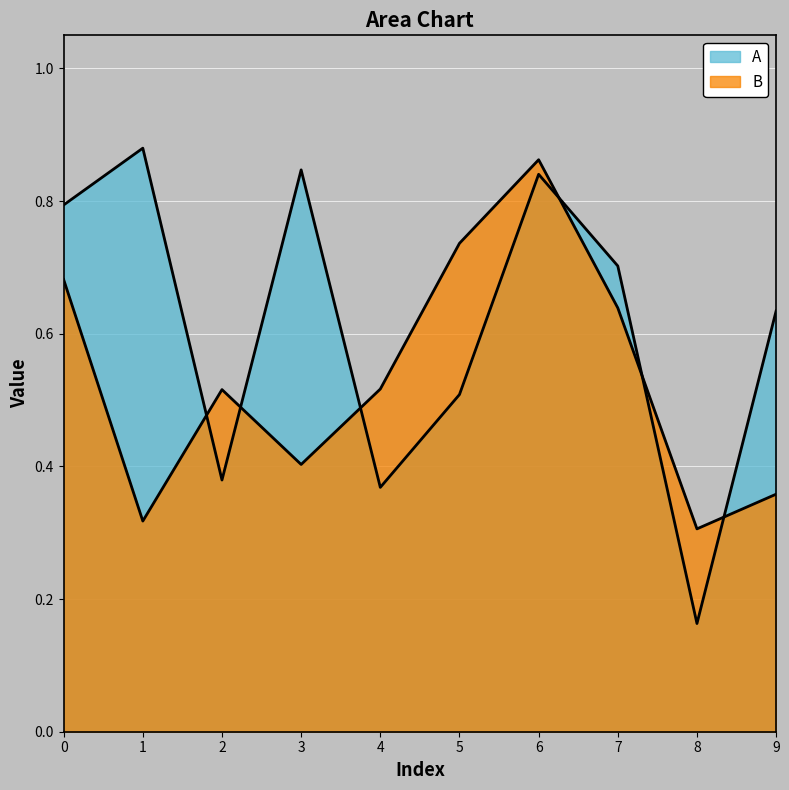

Reading left to right, list all the values displayed in this chart.

A: 0.8	0.9	0.4	0.8	0.4	0.5	0.8	0.7	0.2	0.6
B: 0.7	0.3	0.5	0.4	0.5	0.7	0.9	0.6	0.3	0.4